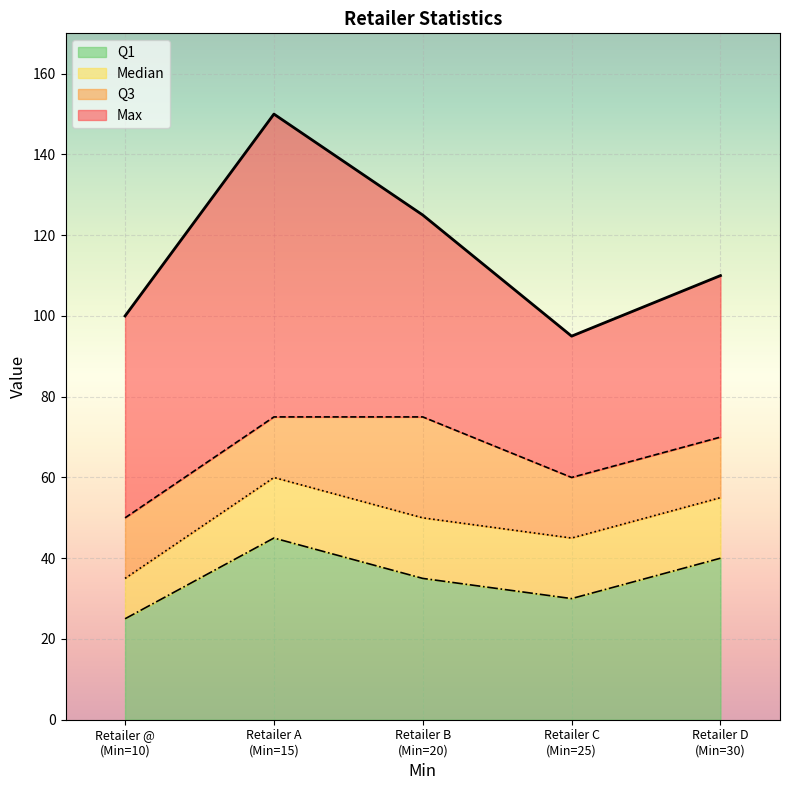

What are all the series names shown in the legend?

Q1, Median, Q3, Max